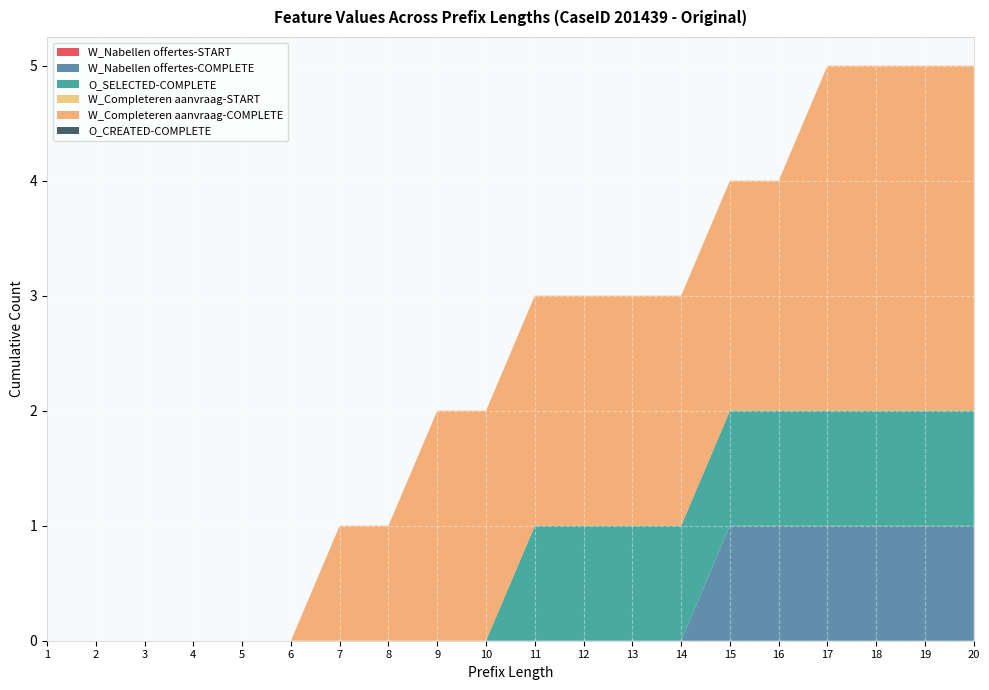

Reading left to right, what are all the values shown in this chart?

W_Nabellen offertes-START: 0	0	0	0	0	0	0	0	0	0	0	0	0	0	0	0	0	0	0	0
W_Nabellen offertes-COMPLETE: 0	0	0	0	0	0	0	0	0	0	0	0	0	0	1	1	1	1	1	1
O_SELECTED-COMPLETE: 0	0	0	0	0	0	0	0	0	0	1	1	1	1	1	1	1	1	1	1
W_Completeren aanvraag-START: 0	0	0	0	0	0	0	0	0	0	0	0	0	0	0	0	0	0	0	0
W_Completeren aanvraag-COMPLETE: 0	0	0	0	0	0	1	1	2	2	2	2	2	2	2	2	3	3	3	3
O_CREATED-COMPLETE: 0	0	0	0	0	0	0	0	0	0	0	0	0	0	0	0	0	0	0	0